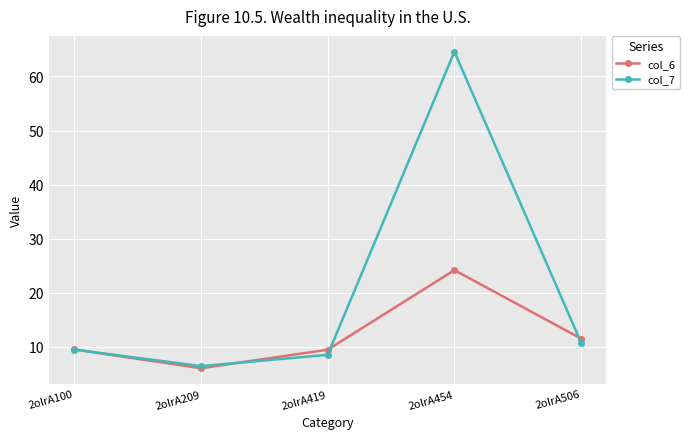

At how many categories does at least one series exceed 12?

1